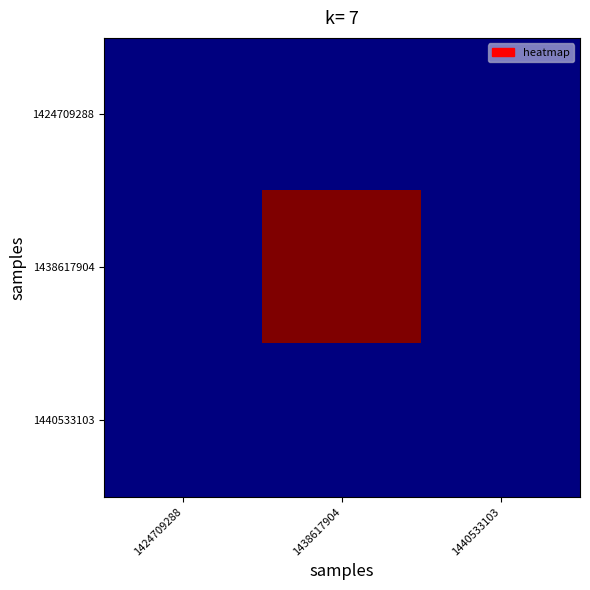

At which category is the sum across all series the highest?

1438617904